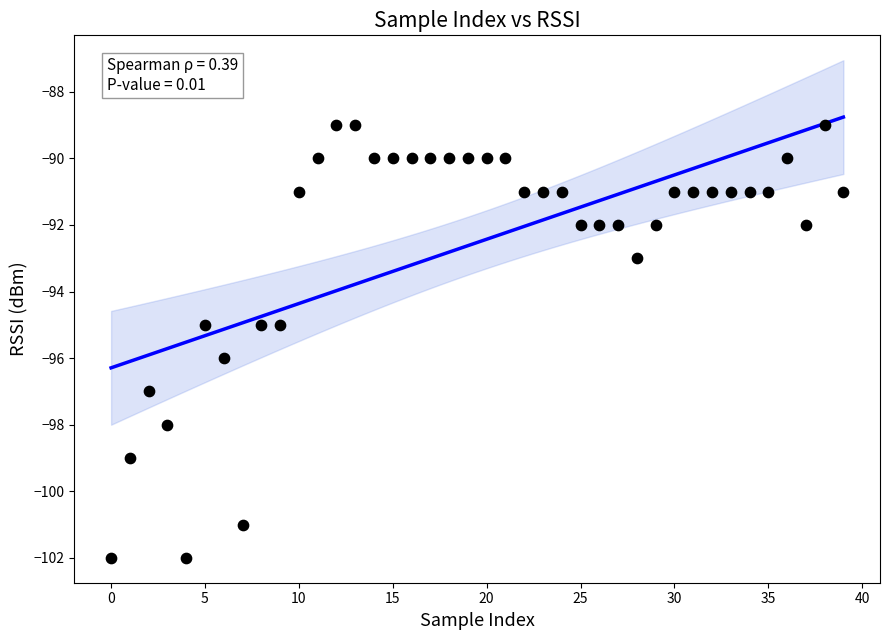

What is the range of Y values (max minus min)?

13